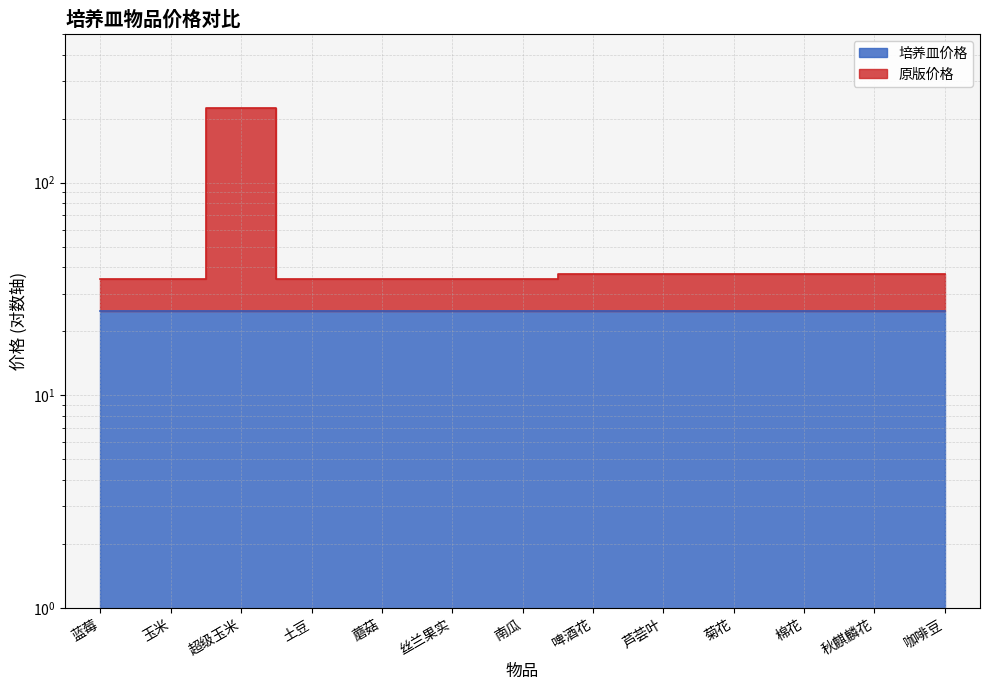

How many points are higher than both their immediate neighbors (excluding endpoints)?

1